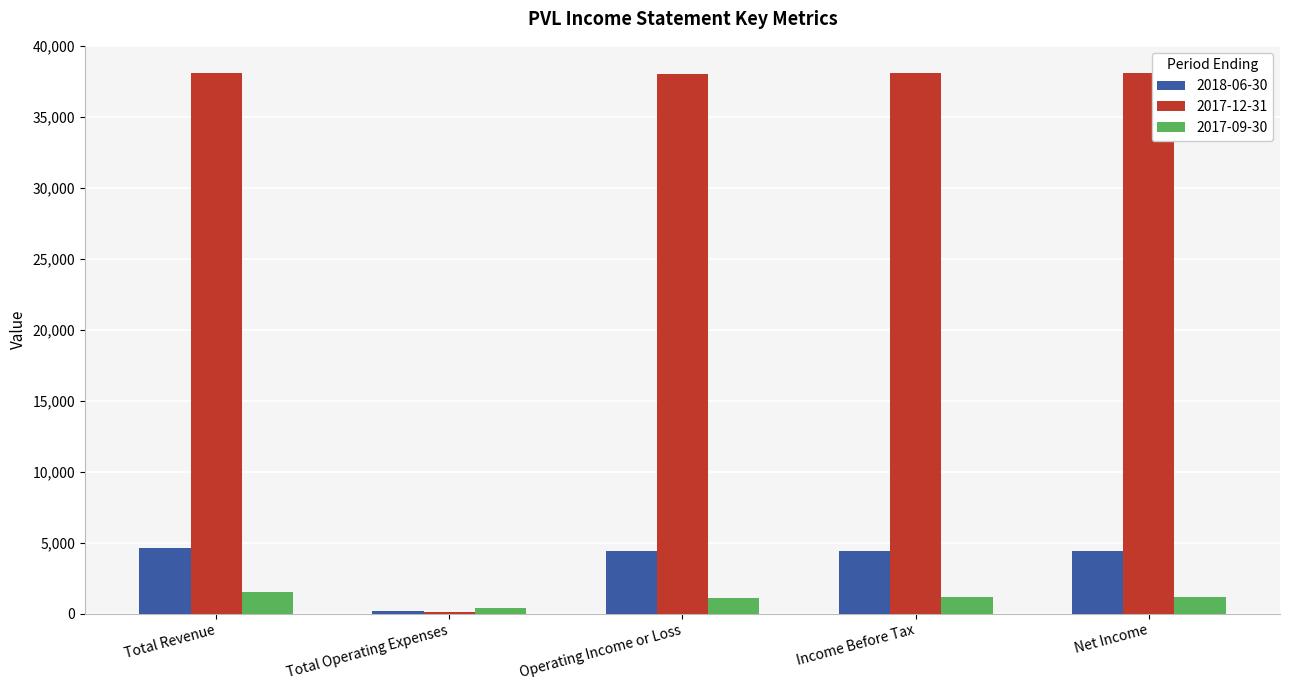

True or false: 2017-12-31 has a value of 38100 at Net Income.

True